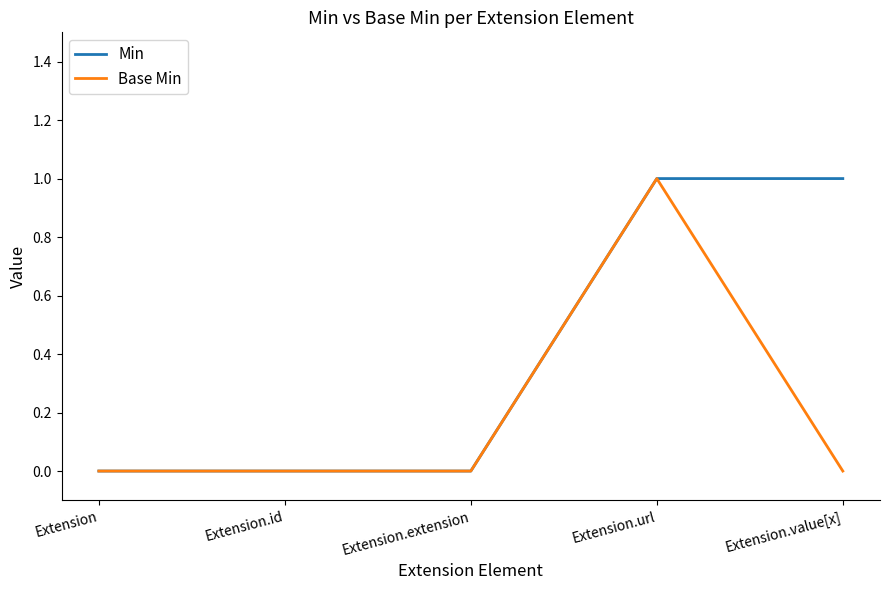

Is the value of Min at Extension.value[x] greater than the value of Base Min at Extension?

Yes